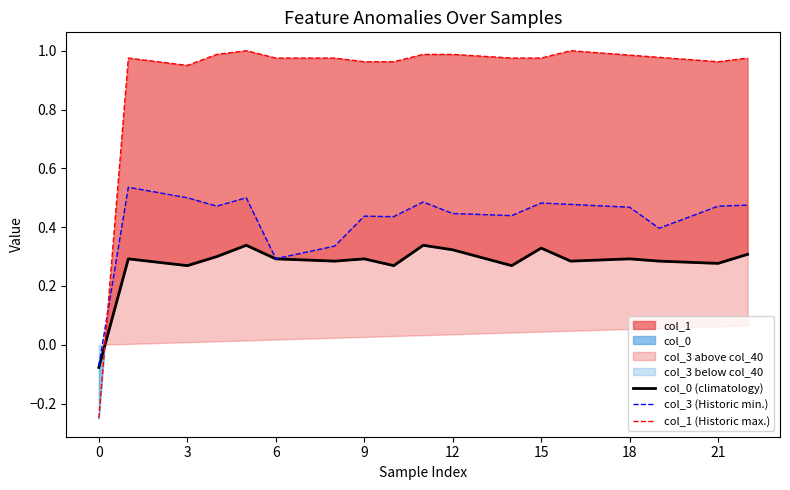

Which series changed the most between 19 and 22?

col_3 (Historic min.)